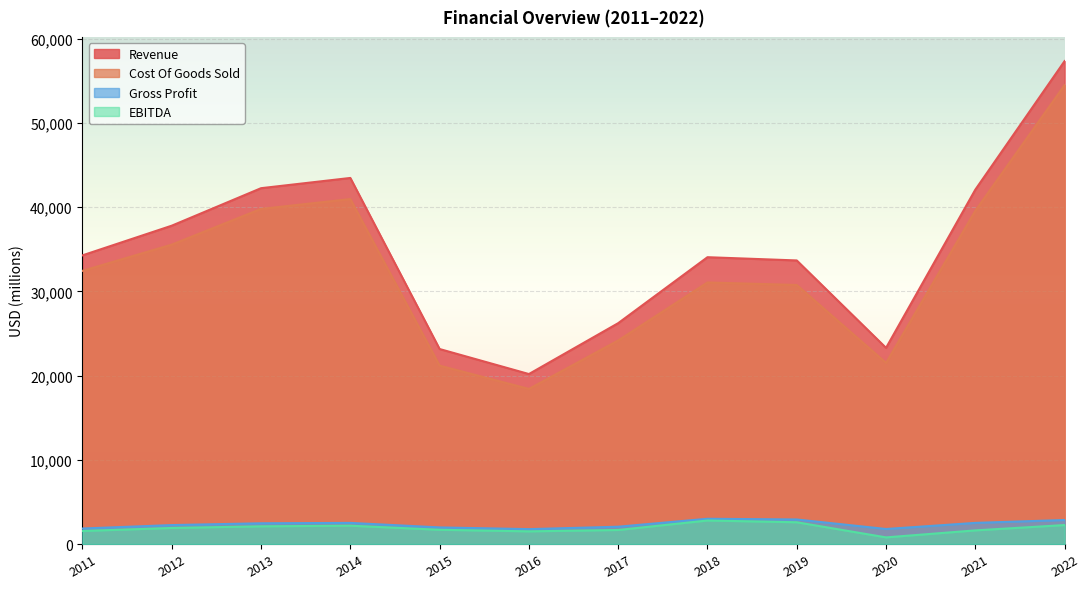

What is the difference between the highest and lowest values at 2013?

40147